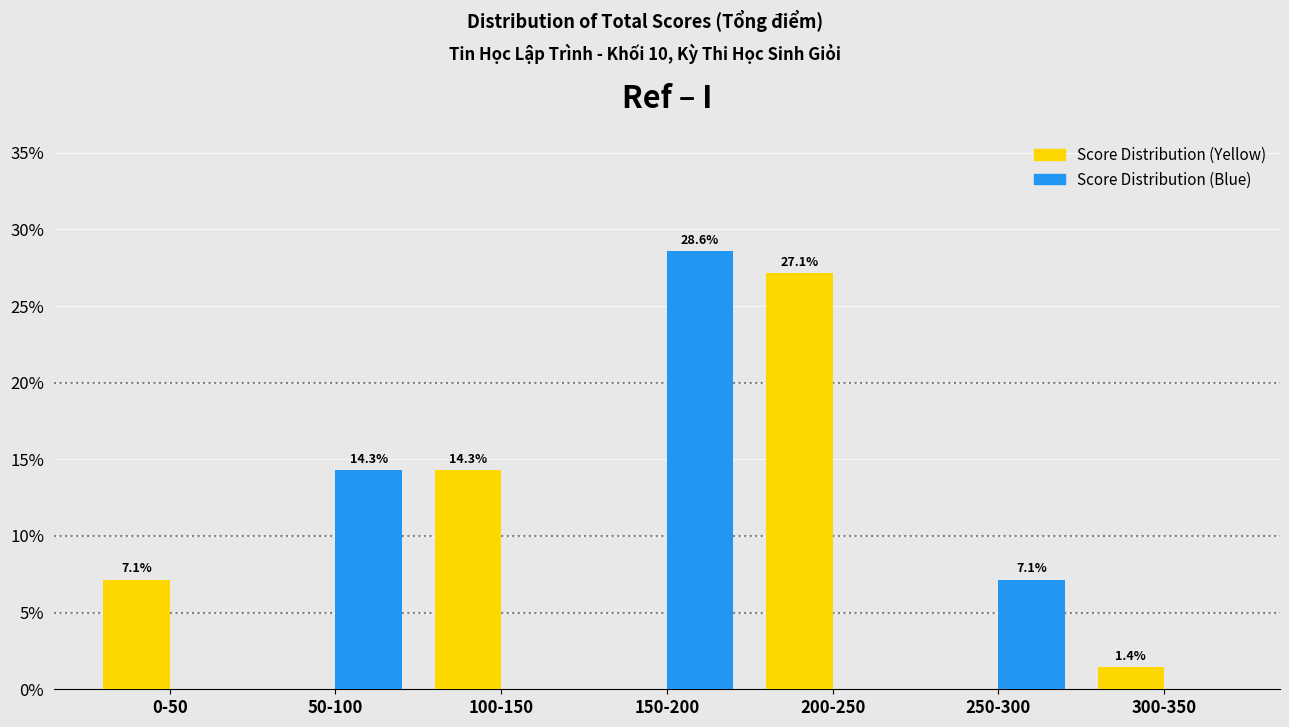

Reading left to right, transcribe all the data shown in this chart.

Score Distribution (Yellow): 0-50=7.1	50-100=0.0	100-150=14.3	150-200=0.0	200-250=27.1	250-300=0.0	300-350=1.4
Score Distribution (Blue): 0-50=0.0	50-100=14.3	100-150=0.0	150-200=28.6	200-250=0.0	250-300=7.1	300-350=0.0